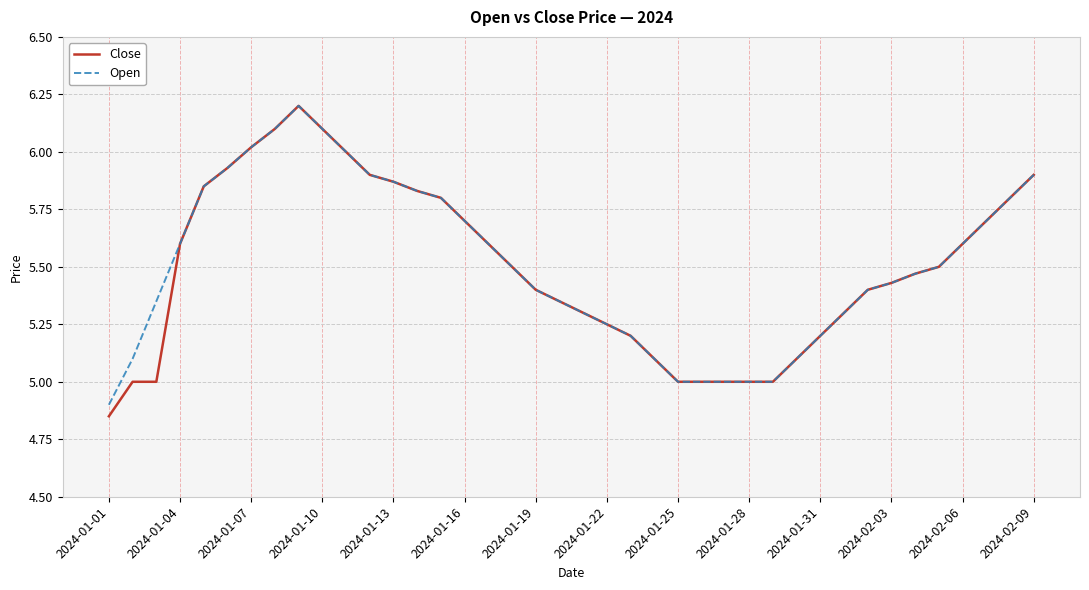

What is the minimum value for Open?

4.9